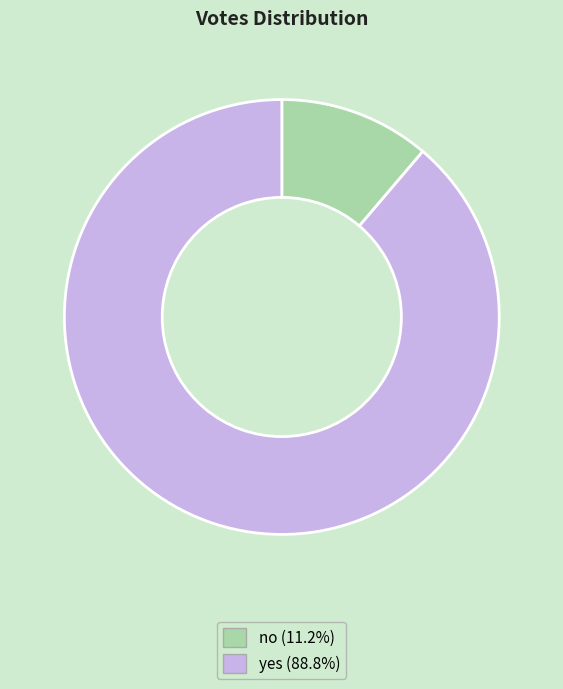

Rank the categories by value from lowest to highest.

no, yes